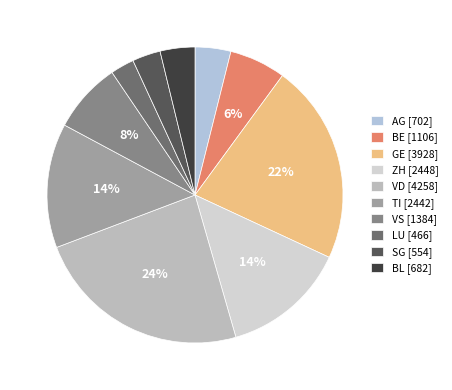

Count the number of slices in the pie.

10